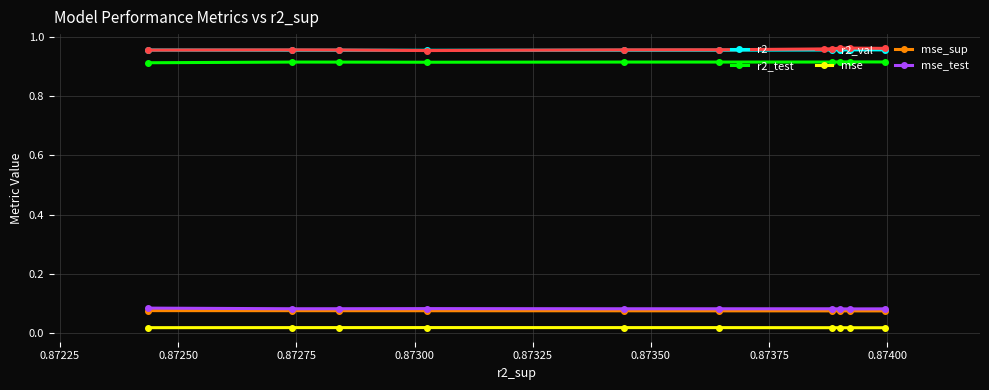

Count the r2_val values in the range 0 to 1.

10